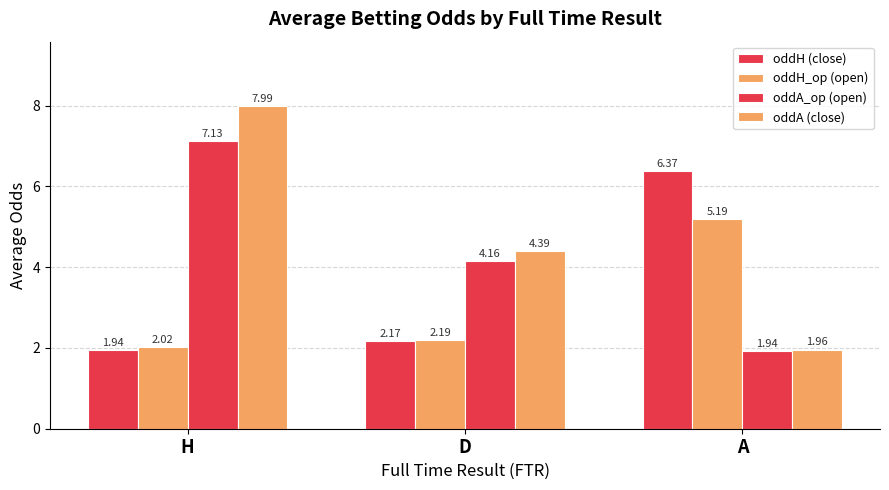

How many series are shown in this chart?

4